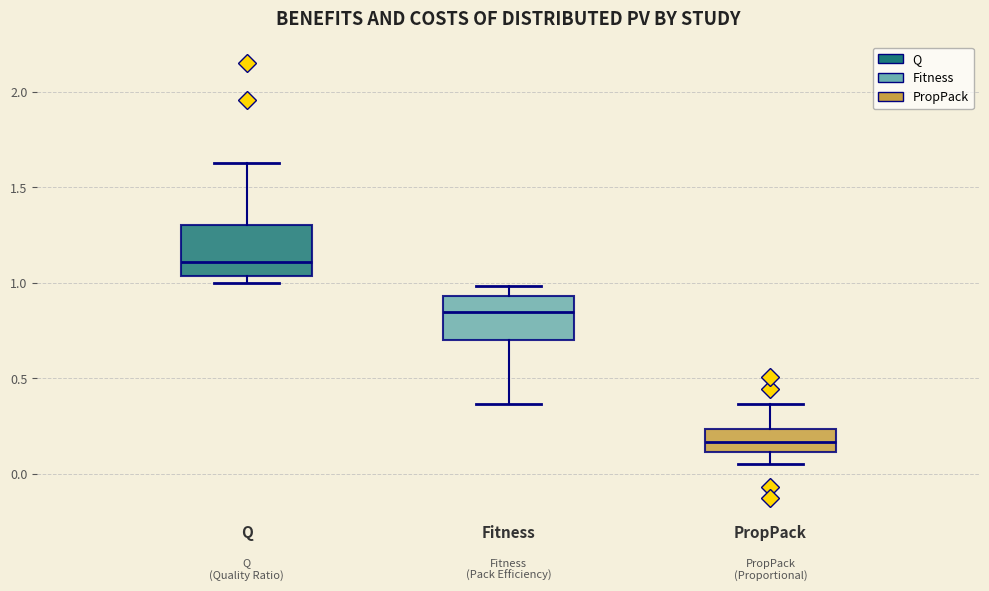

Where does the median line of the box for Q sit on the y-axis? The values are not printed on the chart, so give them approximately, as read against the axis.

1.10